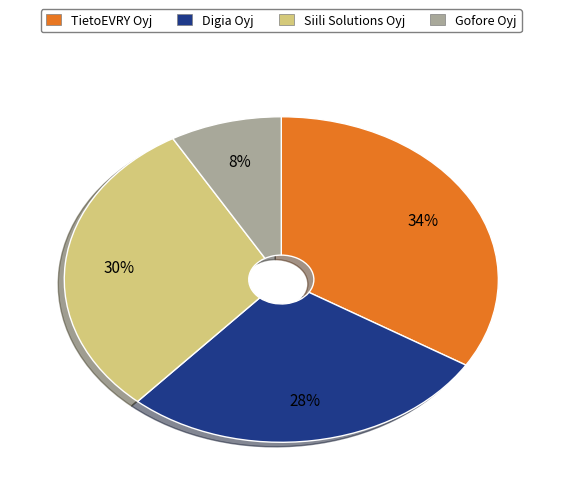

The TietoEVRY Oyj slice represents 34% of the pie. True or false?

True